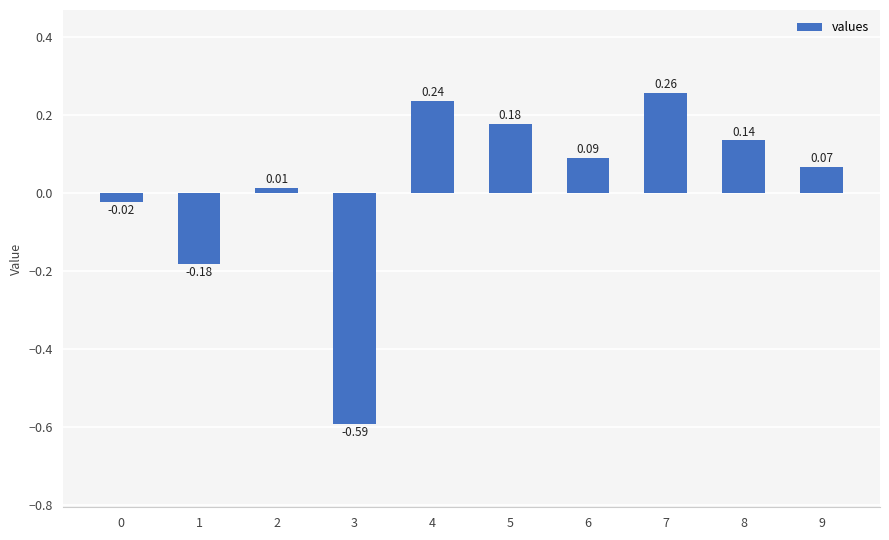

What is the change in value from 0 to 9?

+0.1